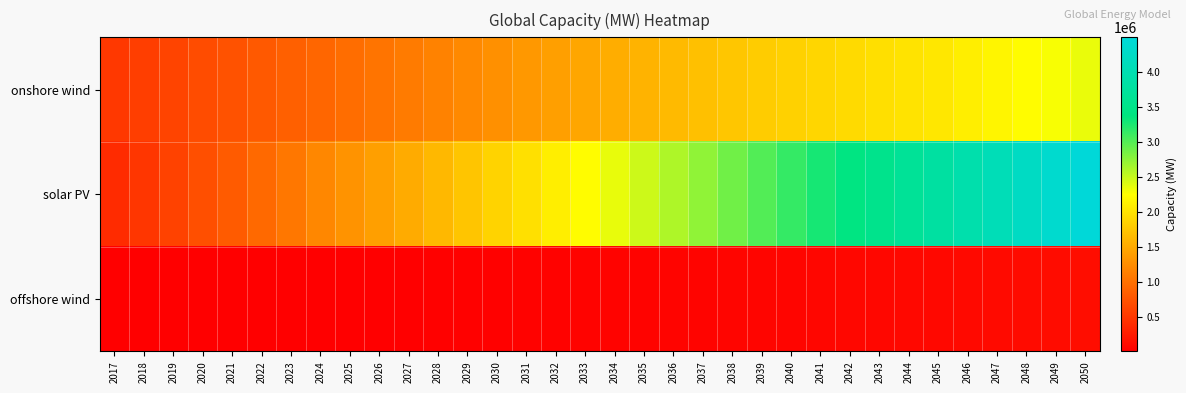

Reading left to right, extract all data points from this chart.

onshore wind: 2017=515000	2018=566000	2019=624000	2020=688000	2021=747000	2022=804000	2023=861000	2024=921000	2025=980000	2026=1040000	2027=1100000	2028=1162000	2029=1224000	2030=1288000	2031=1352000	2032=1415000	2033=1476000	2034=1536000	2035=1594000	2036=1649000	2037=1703000	2038=1754000	2039=1806000	2040=1856000	2041=1894492	2042=1932985	2043=1971477	2044=2009969	2045=2048462	2046=2107361	2047=2166261	2048=2225161	2049=2284061	2050=2342961
solar PV: 2017=399000	2018=495000	2019=607000	2020=715000	2021=825000	2022=943000	2023=1070000	2024=1202000	2025=1309000	2026=1415000	2027=1522000	2028=1631000	2029=1746000	2030=1866000	2031=1985000	2032=2104000	2033=2225000	2034=2349000	2035=2476000	2036=2606000	2037=2738000	2038=2872000	2039=3007000	2040=3142000	2041=3272073	2042=3402146	2043=3532219	2044=3662292	2045=3792365	2046=3931484	2047=4070604	2048=4209723	2049=4348842	2050=4487962
offshore wind: 2017=13143	2018=14603	2019=16063	2020=17523	2021=18984	2022=20444	2023=21904	2024=23364	2025=24824	2026=27559	2027=30294	2028=33029	2029=35765	2030=38500	2031=41725	2032=44951	2033=48176	2034=51401	2035=54627	2036=58530	2037=62433	2038=66336	2039=70239	2040=74142	2041=79267	2042=84392	2043=89517	2044=94642	2045=99767	2046=106929	2047=114091	2048=121253	2049=128415	2050=135577